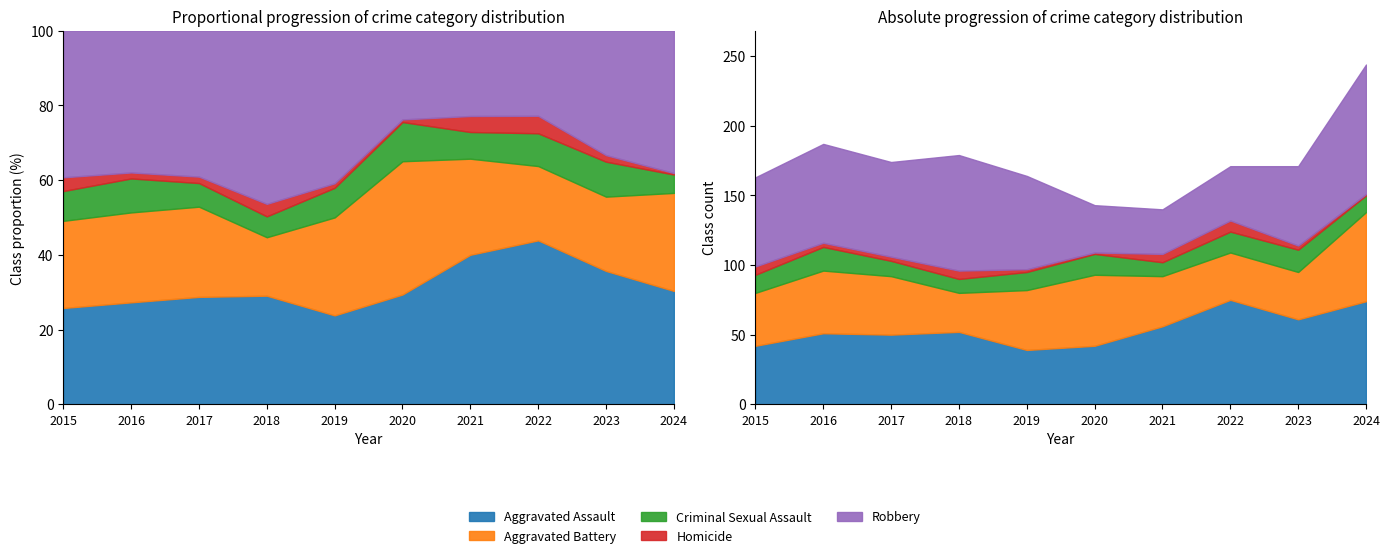

Reading left to right, what are all the values shown in this chart?

Aggravated Assault: 2015=42	2016=51	2017=50	2018=52	2019=39	2020=42	2021=56	2022=75	2023=61	2024=74
Aggravated Battery: 2015=38	2016=45	2017=42	2018=28	2019=43	2020=51	2021=36	2022=34	2023=34	2024=64
Criminal Sexual Assault: 2015=13	2016=17	2017=11	2018=10	2019=13	2020=15	2021=10	2022=15	2023=16	2024=12
Homicide: 2015=6	2016=3	2017=3	2018=6	2019=2	2020=1	2021=6	2022=8	2023=3	2024=1
Robbery: 2015=64	2016=71	2017=68	2018=83	2019=67	2020=34	2021=32	2022=39	2023=57	2024=93